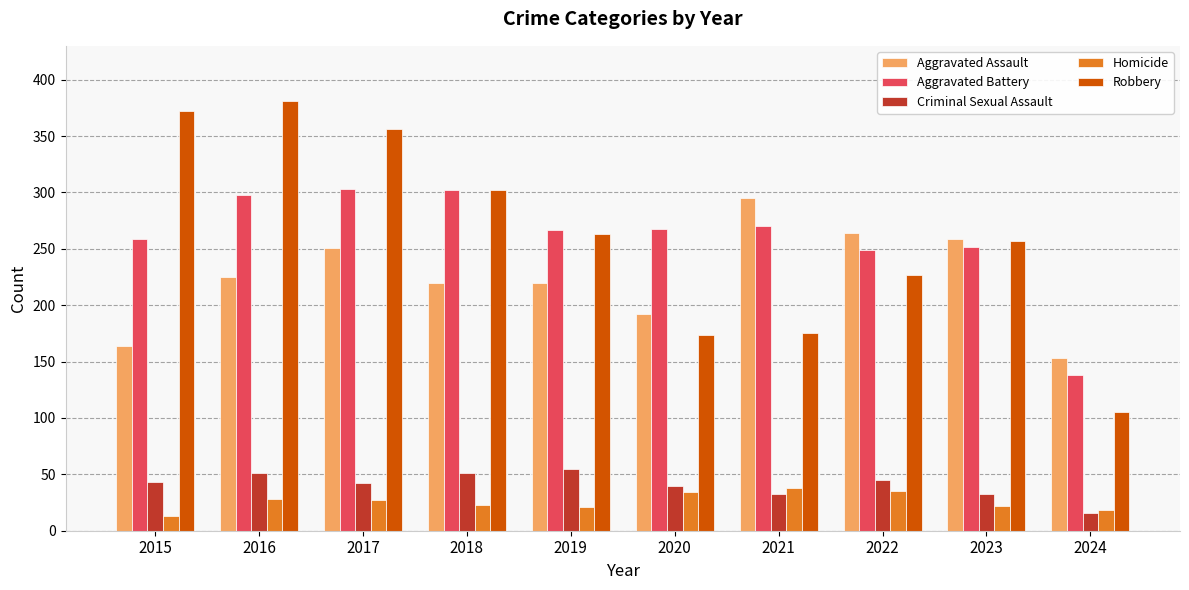

True or false: Aggravated Battery has a value of 423 at 2018.

False